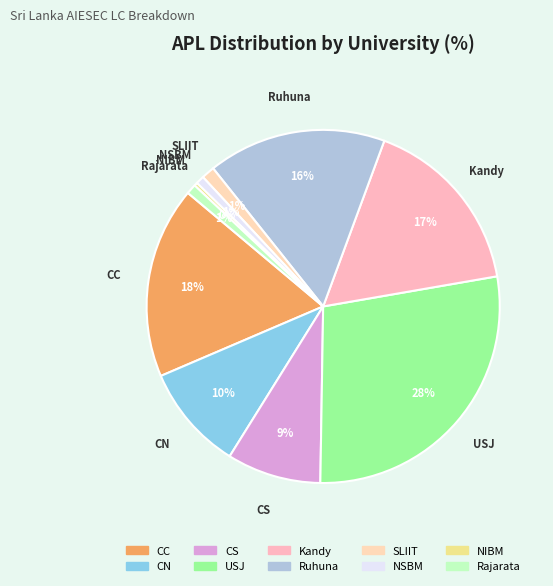

Between Rajarata and NIBM, which is larger?

Rajarata